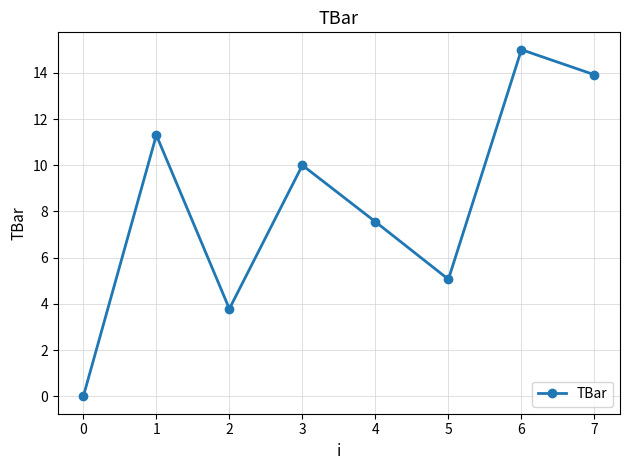

Is it true that the value at 2 is 3.8?

True